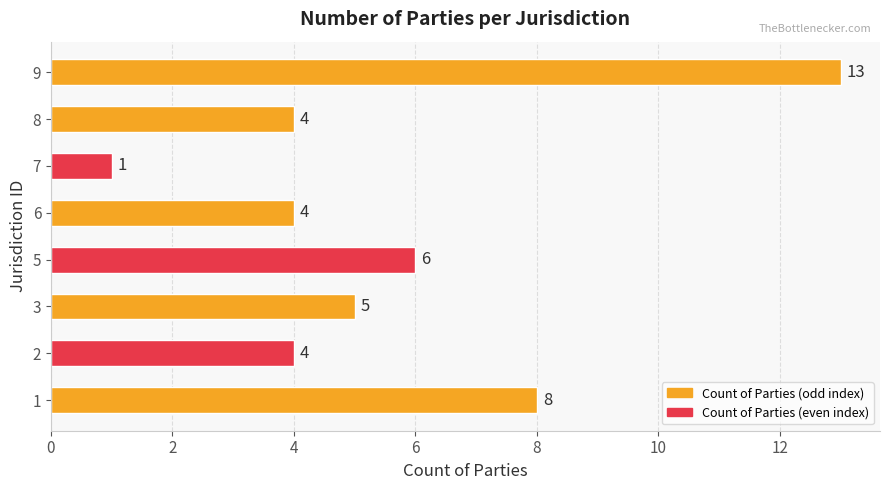

What value does the data have at 5?

6